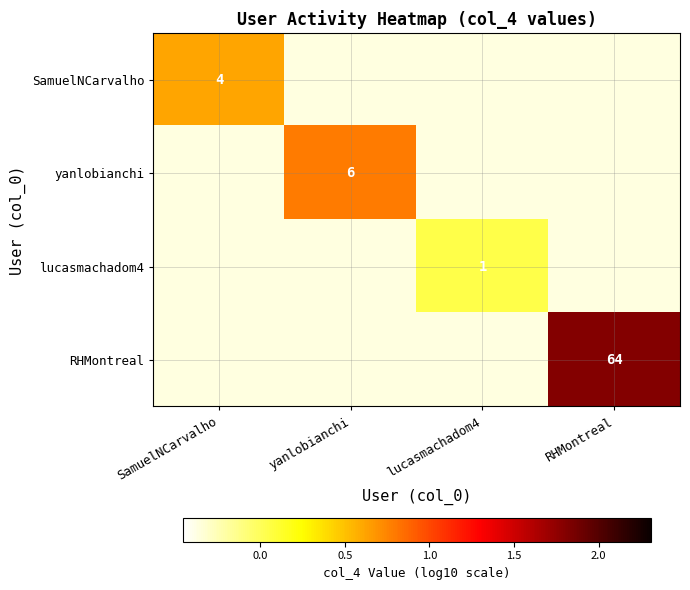

Between lucasmachadom4 and RHMontreal, which is larger?

RHMontreal